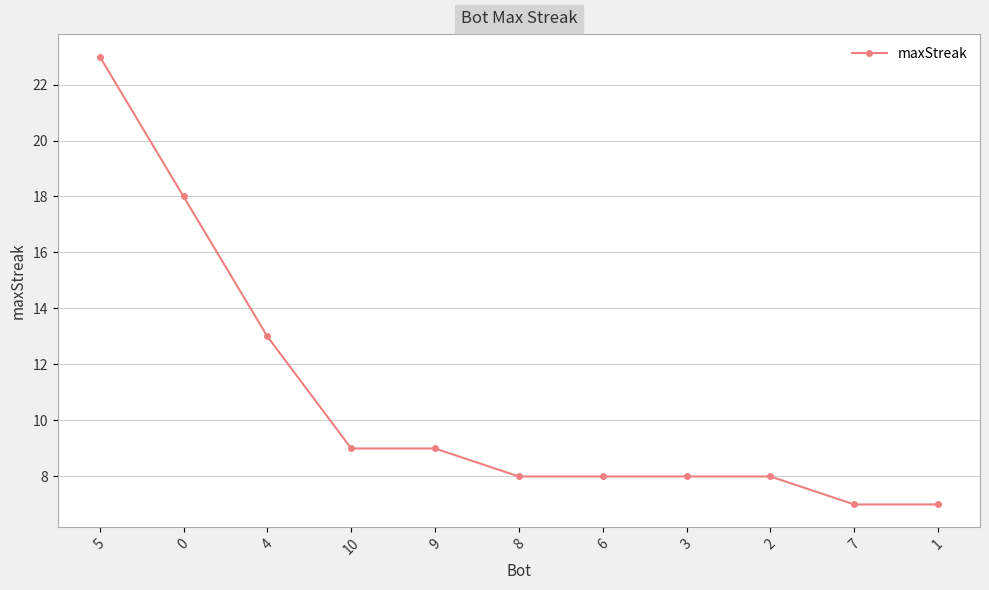

What position from the right is 3?

4